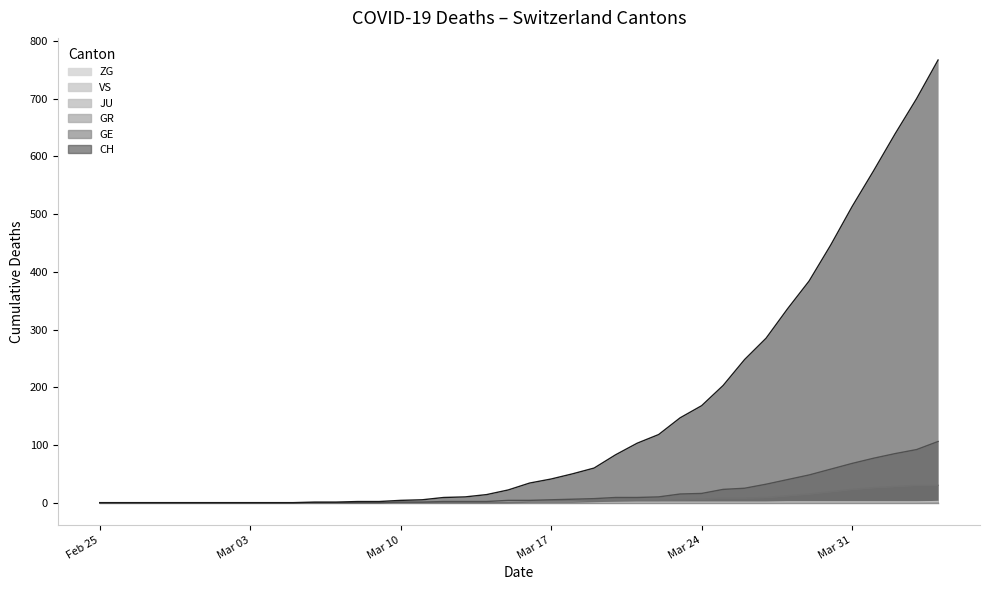

What is the spread (max minus min) of values at 2020-04-02?

638